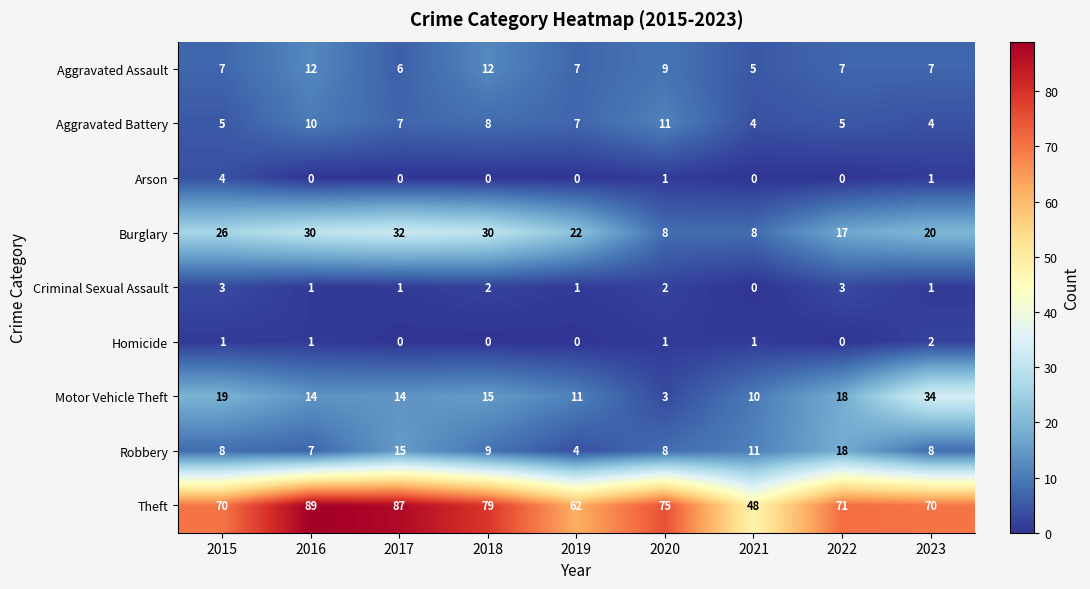

Which series has the largest total across all categories?

Theft